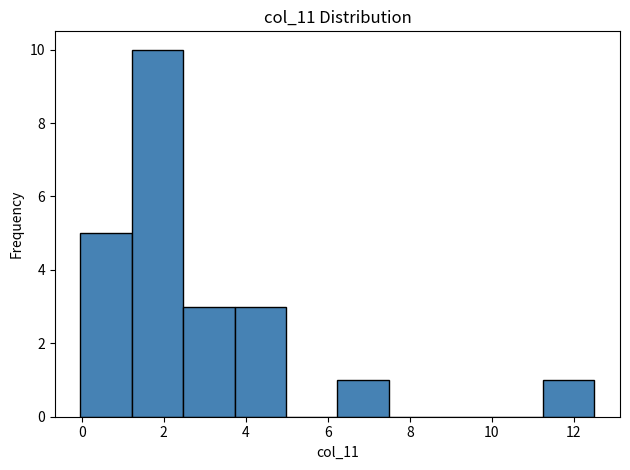

Reading left to right, list every bar in this chart as the range it spans on the x-axis followed by its height. Neither the bar edges nor the heights are printed on the chart, so give them approximately, as read against the axes.

0.0 to 1.2: 5
1.2 to 2.4: 10
2.4 to 3.8: 3
3.8 to 5.0: 3
5.0 to 6.2: 0
6.2 to 7.4: 1
7.4 to 8.8: 0
8.8 to 10.0: 0
10.0 to 11.2: 0
11.2 to 12.6: 1